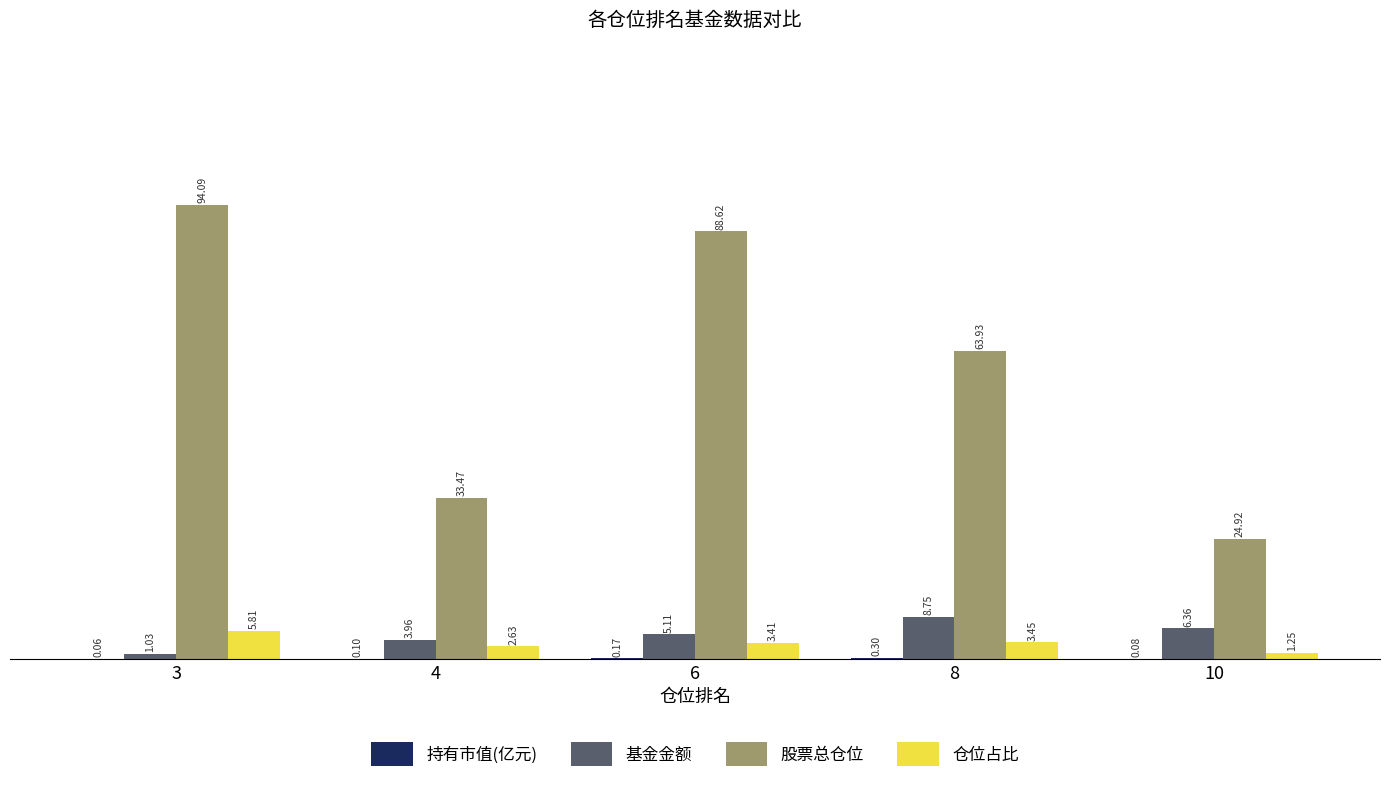

Which series changed the most between 4 and 8?

股票总仓位